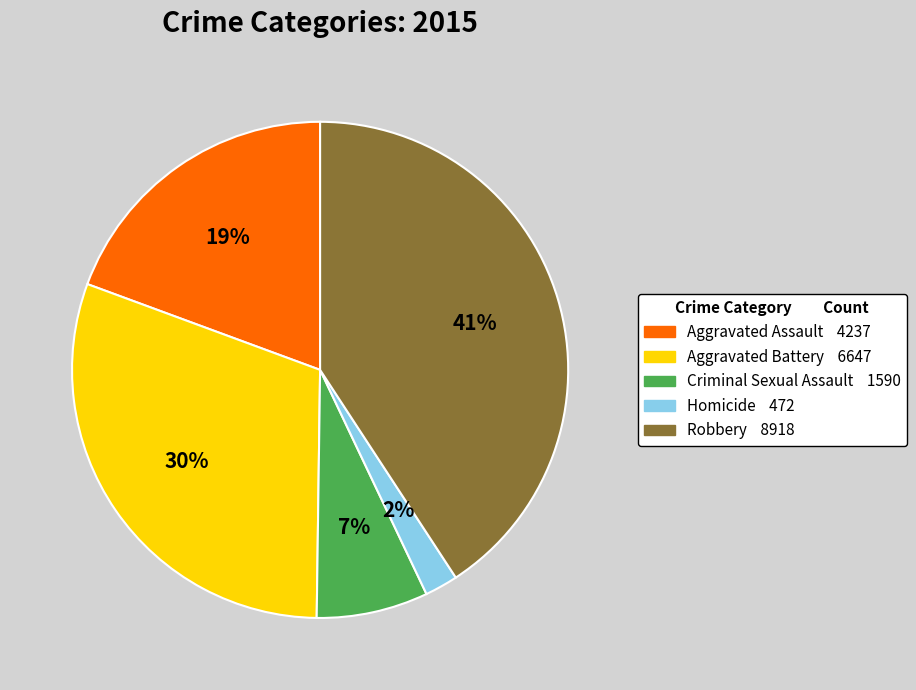

Do Homicide and Criminal Sexual Assault together represent more than half of the pie?

No